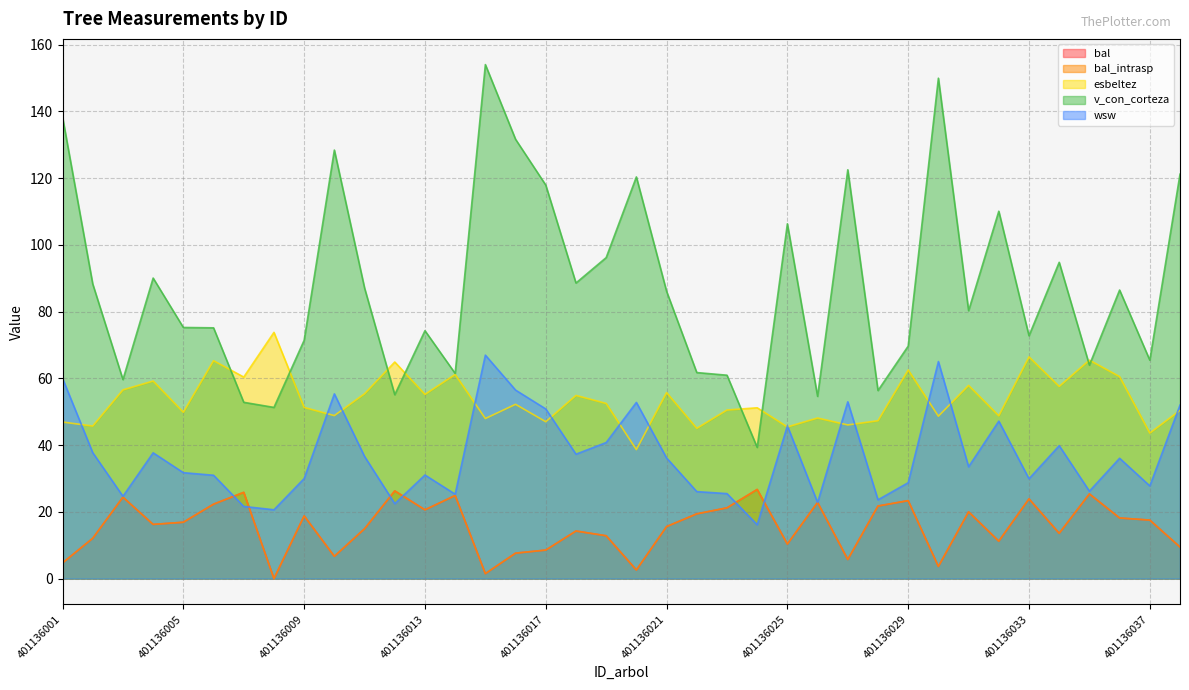

What is the maximum value for esbeltez?

73.8